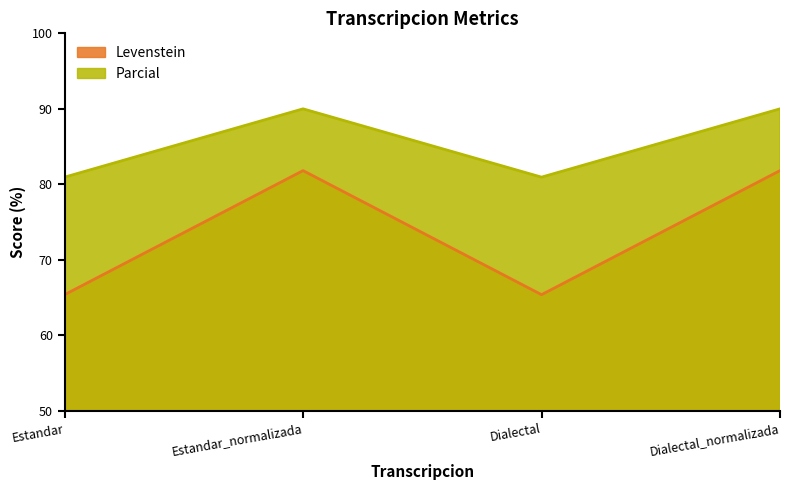

Which series has the largest total across all categories?

Parcial